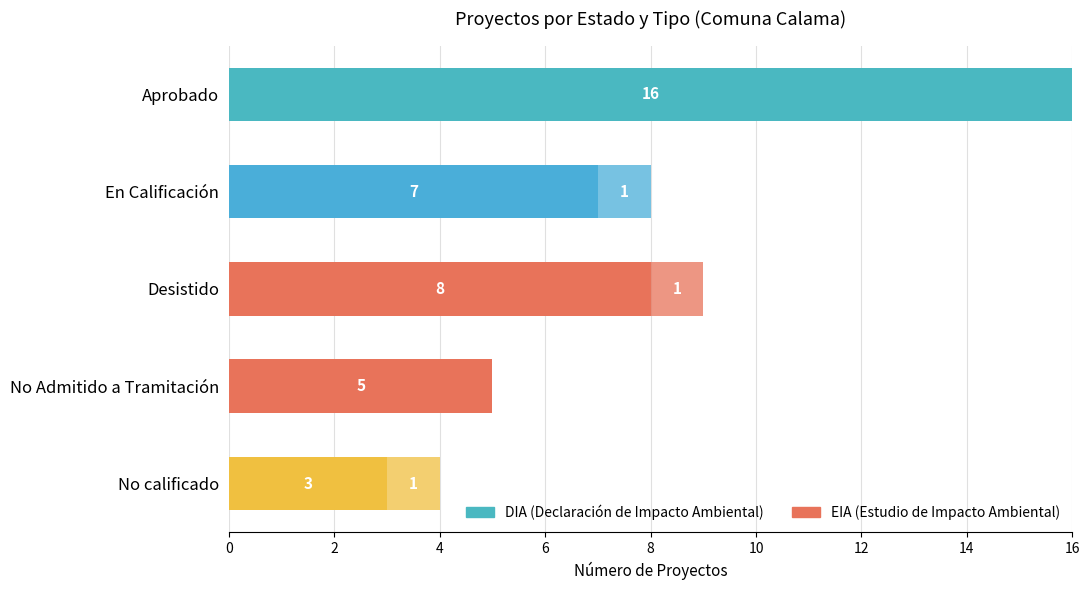

How many data points does each series have?

5